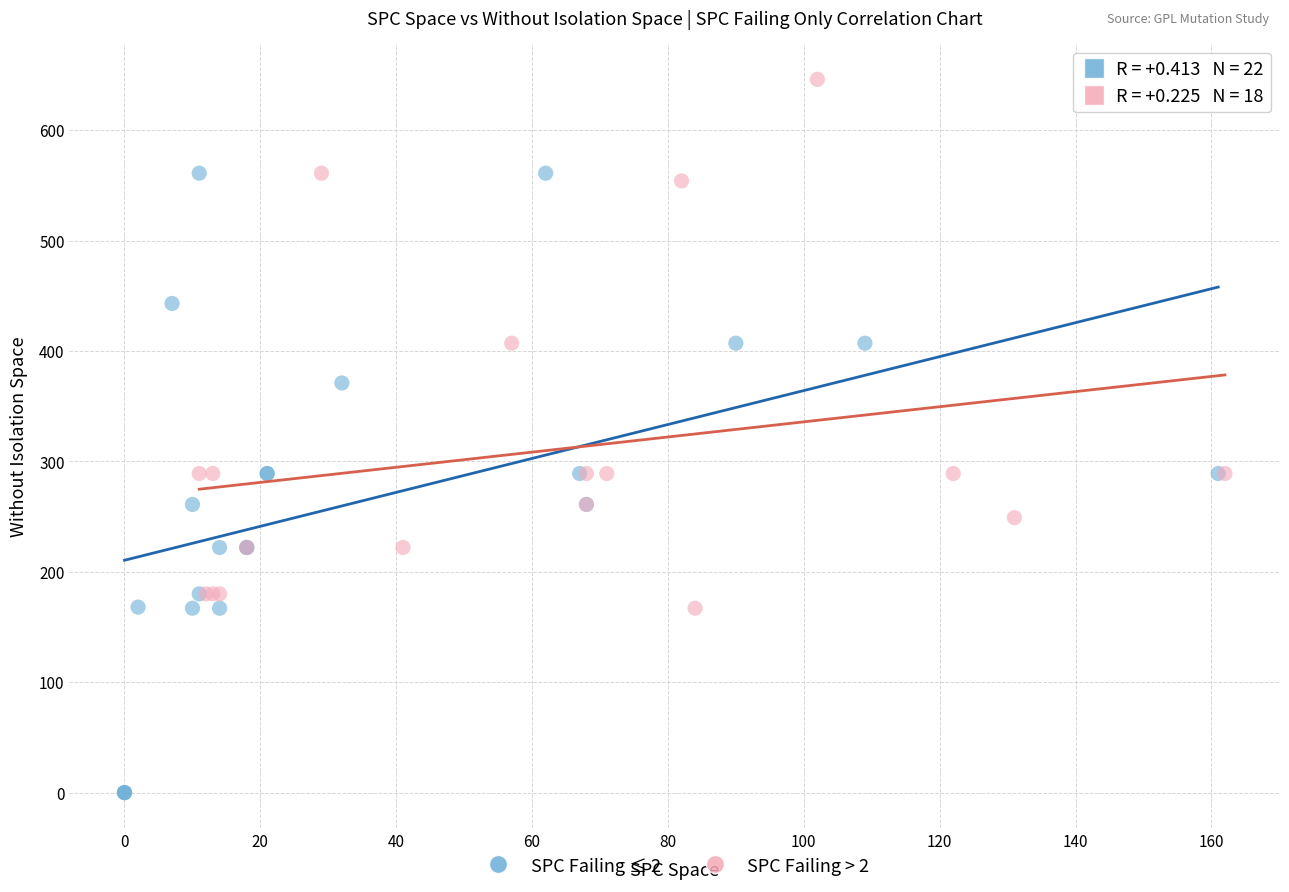

Which series reaches the maximum Y coordinate?

SPC Failing > 2